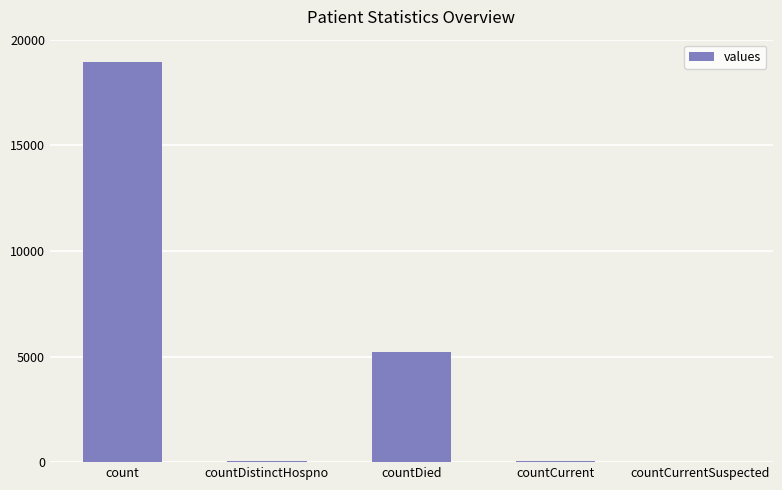

Does the chart contain stacked bars?

No